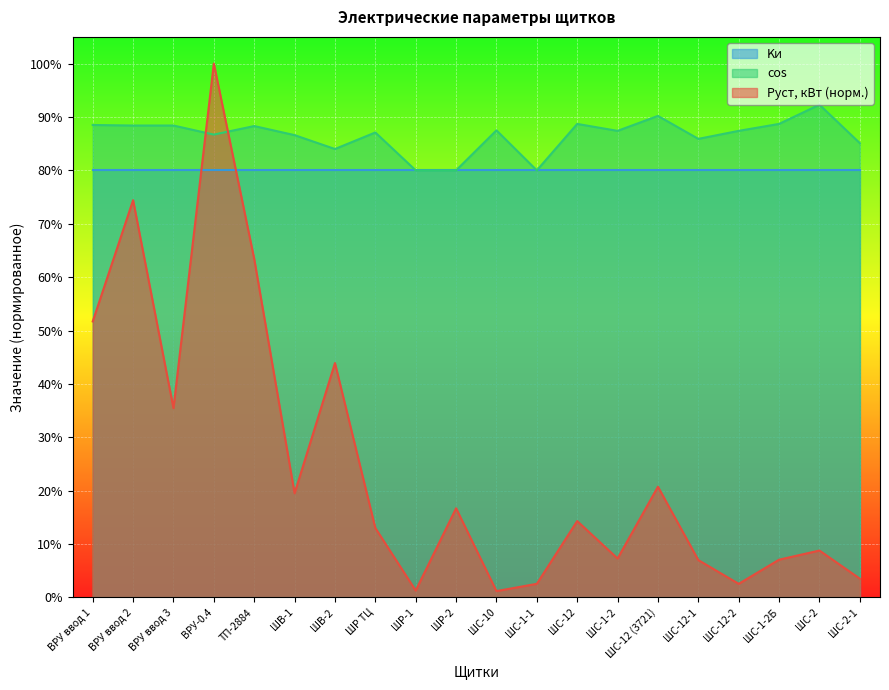

Does the chart display data point markers on the line(s)?

No